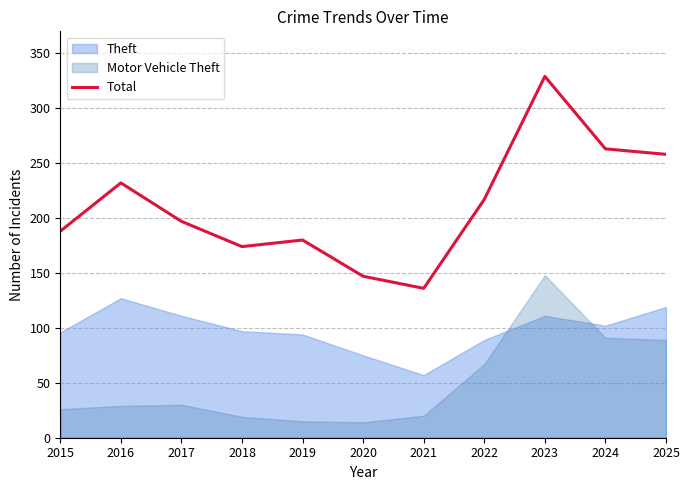

How many values are below 197?

5